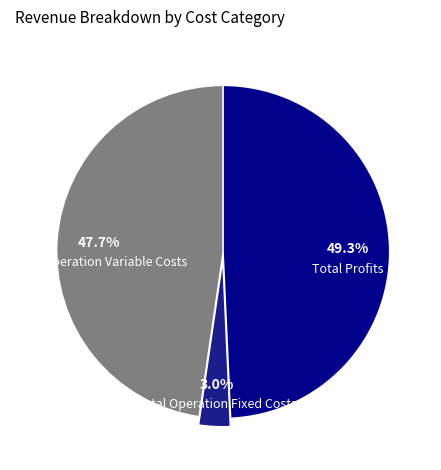

To the nearest percent, what portion does Total Profits represent?

49%